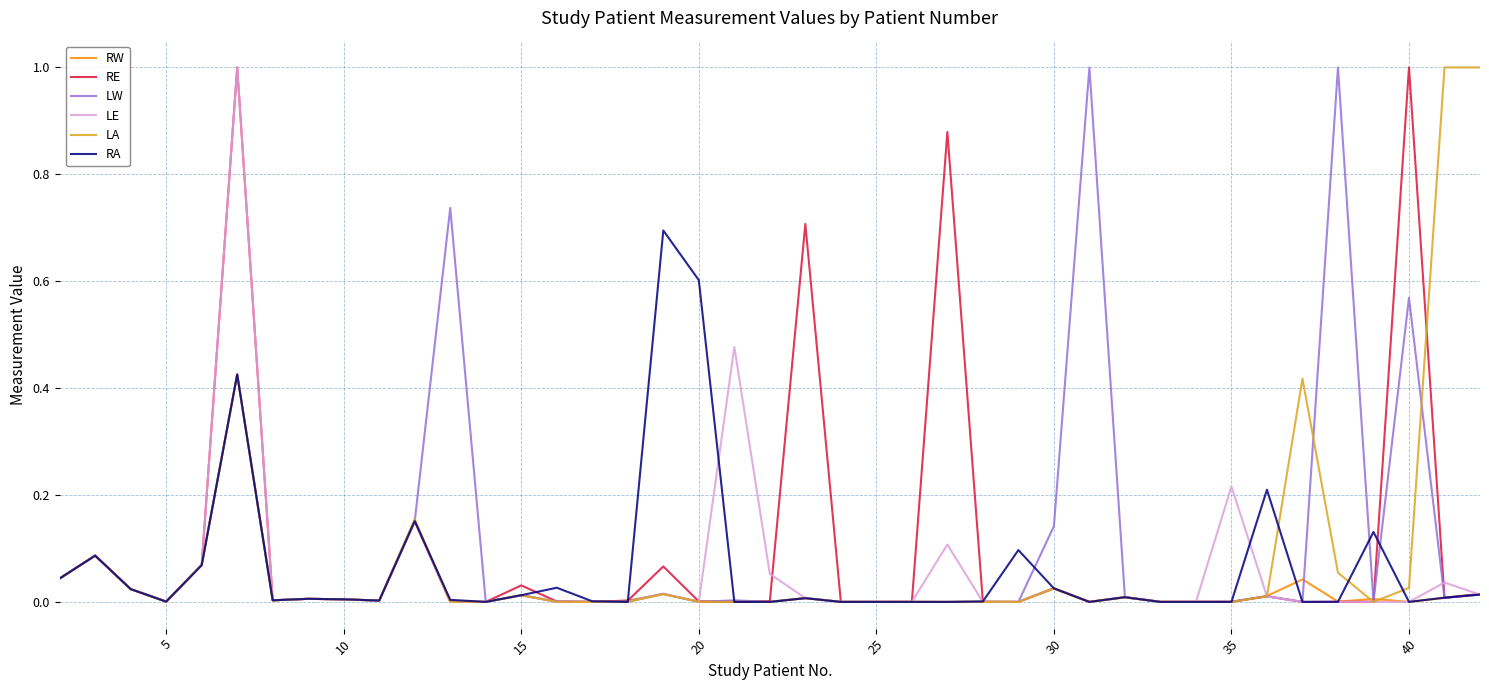

What is the greatest value displayed?

1.0